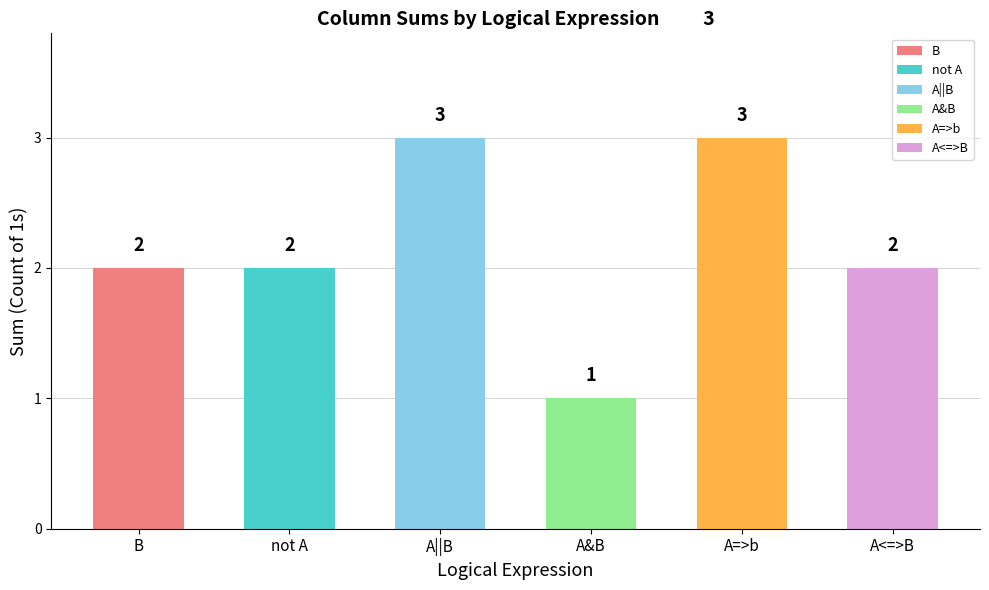

Reading left to right, transcribe all the data shown in this chart.

Row A=1,B=1: 1	0	1	1	1	1
Row A=1,B=0: 0	0	1	0	0	0
Row A=0,B=1: 1	1	1	0	1	0
Row A=0,B=0: 0	1	0	0	1	1